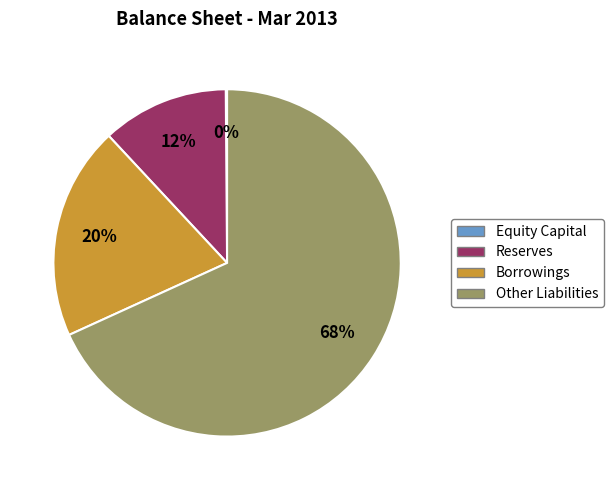

Is there any slice that represents more than half of the pie?

Yes